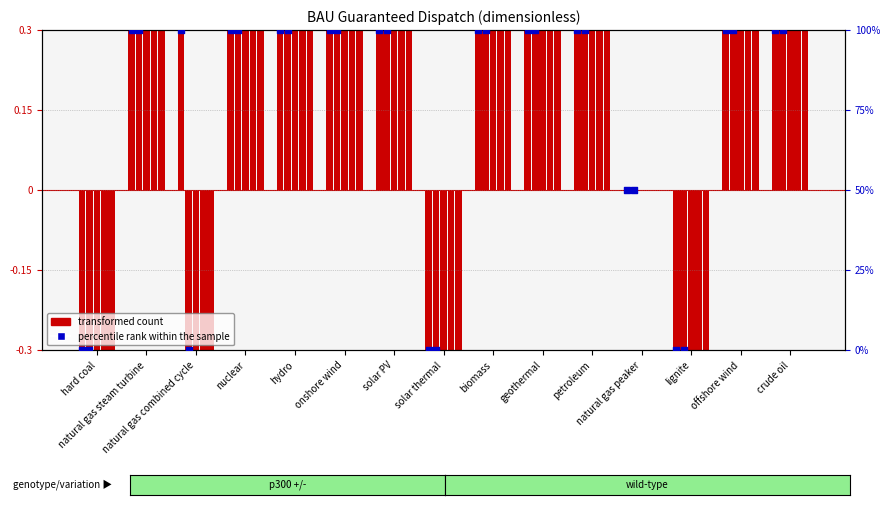

What is the total value across all series at natural gas steam turbine?

102.0